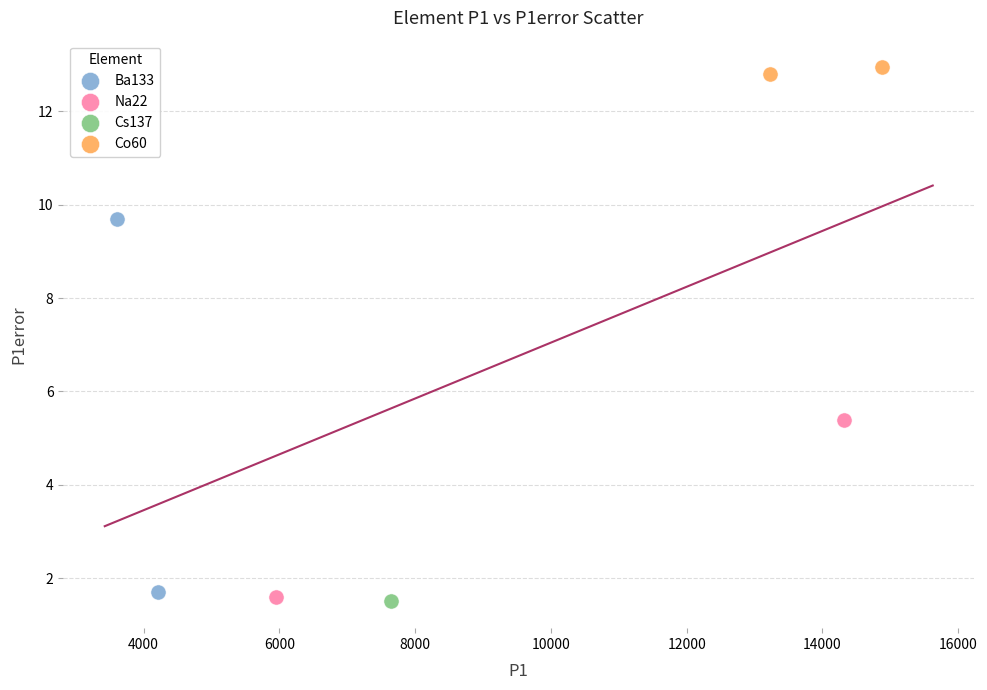

What are all the series names shown in the legend?

Ba133, Na22, Cs137, Co60